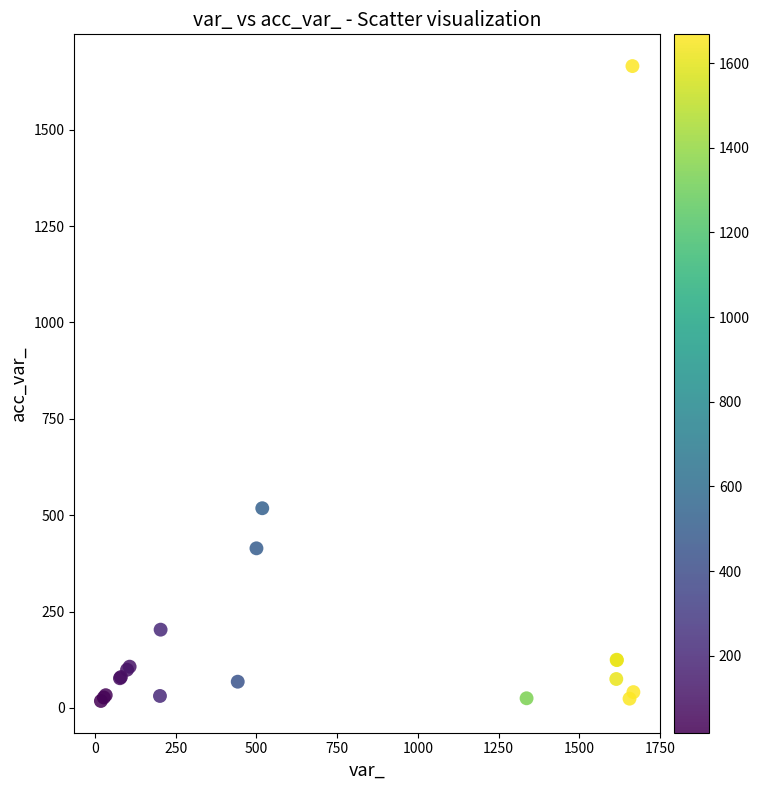

What Y value in the scatter plot is closest to 841?

518